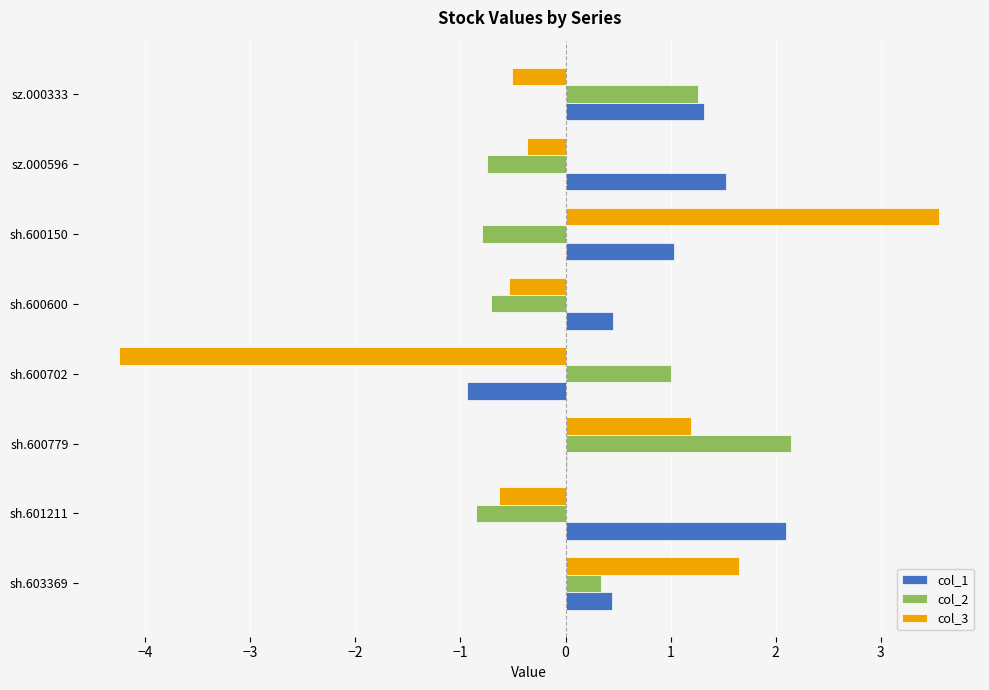

How many categories are shown in the chart?

8